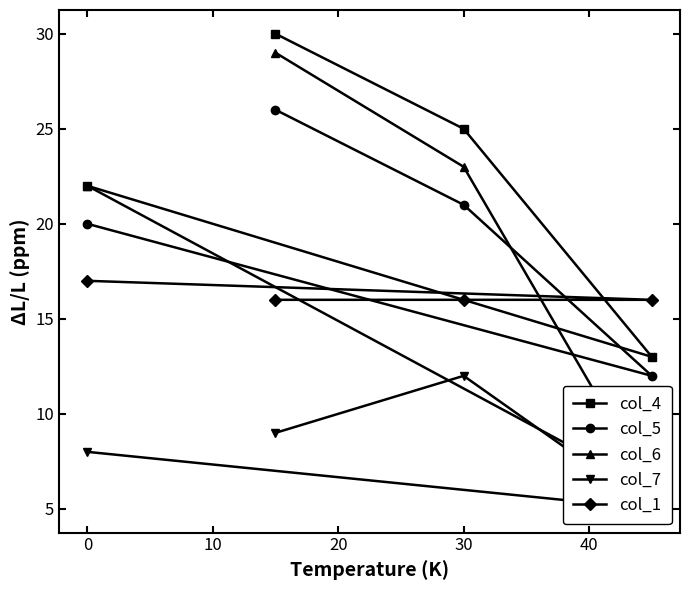

List the series in order of their peak value, lowest first.

col_7, col_1, col_5, col_6, col_4